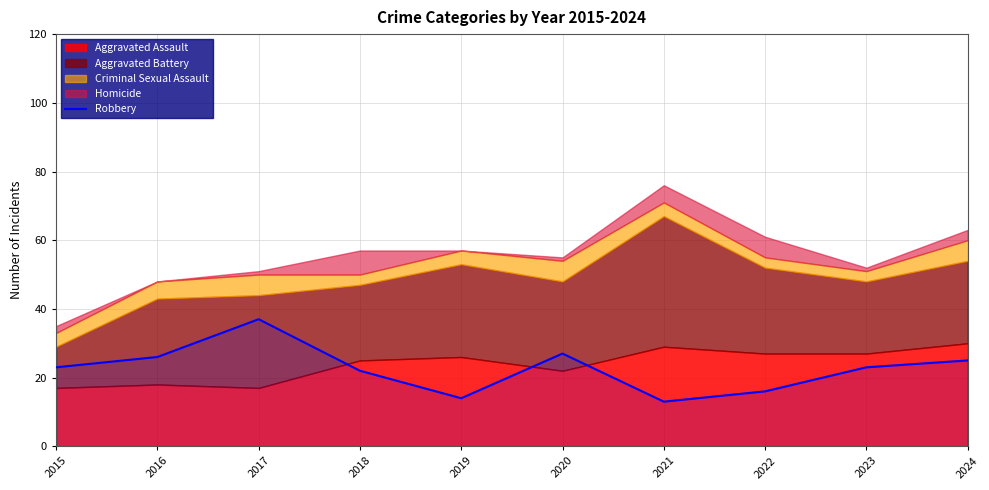

What is the value of the 8th point from the left?

16